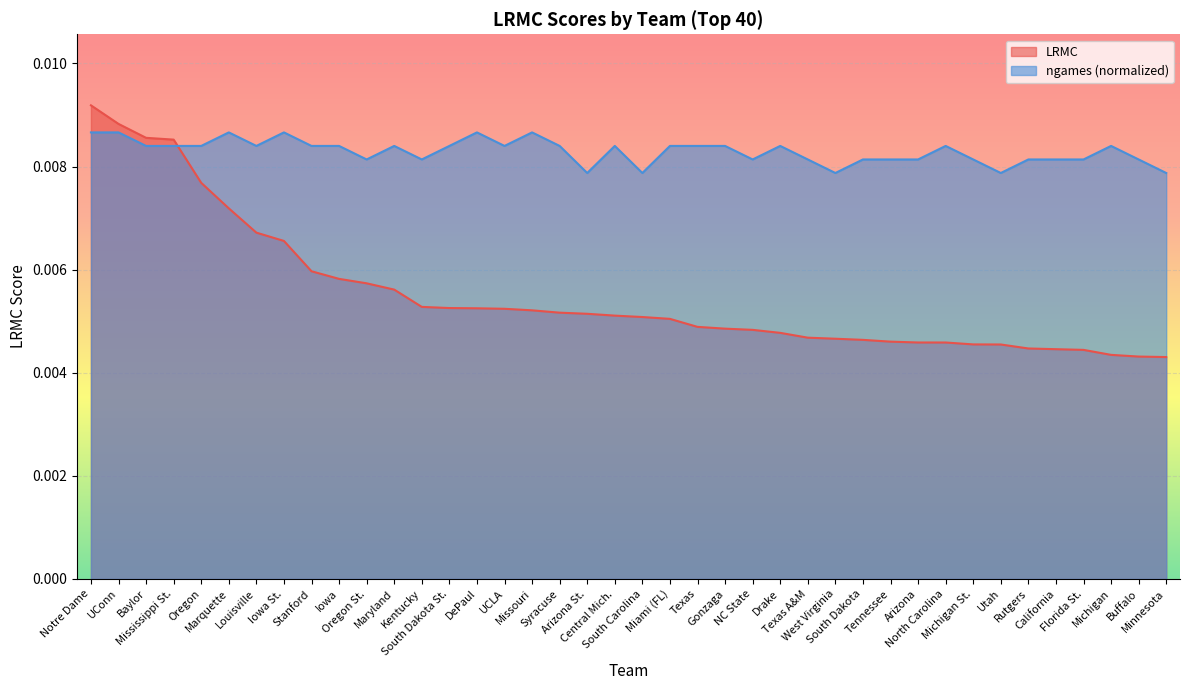

True or false: ngames_norm has a value of 0.0 at California.

False